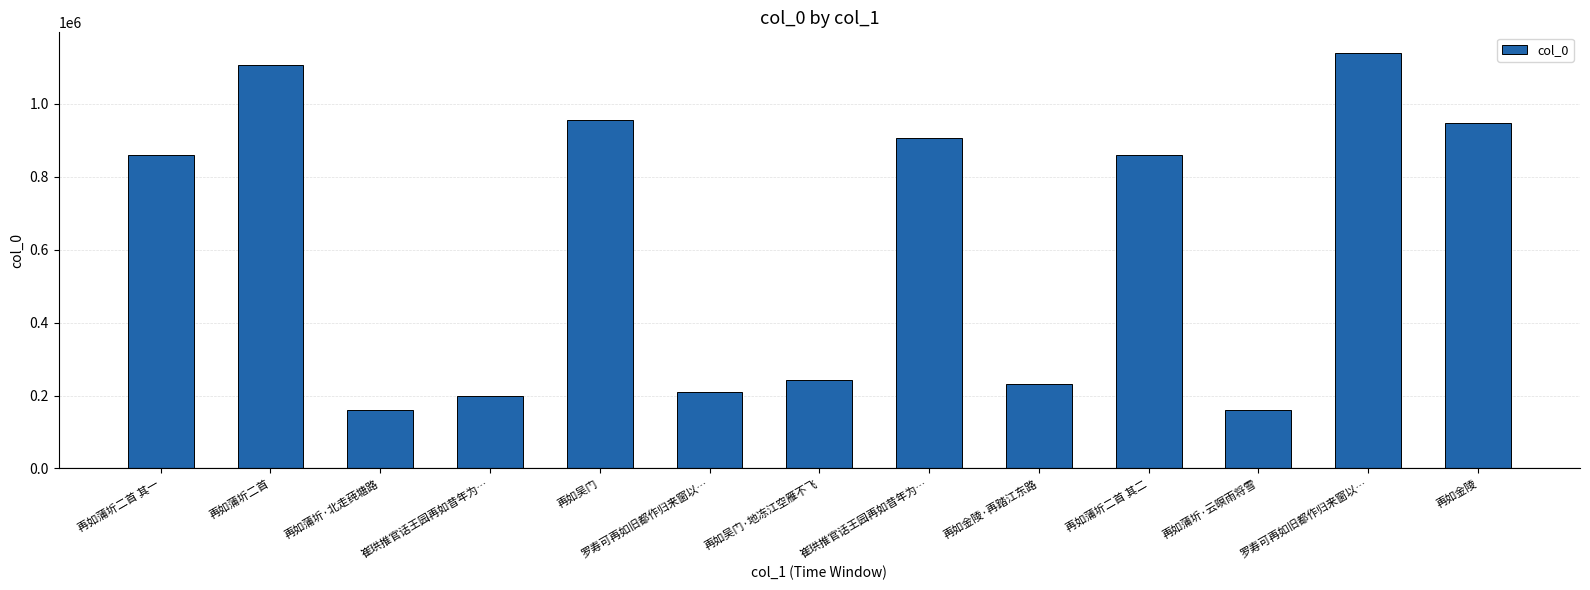

Where is the data nearest to the value 650281?

再如蒲圻二首 其二